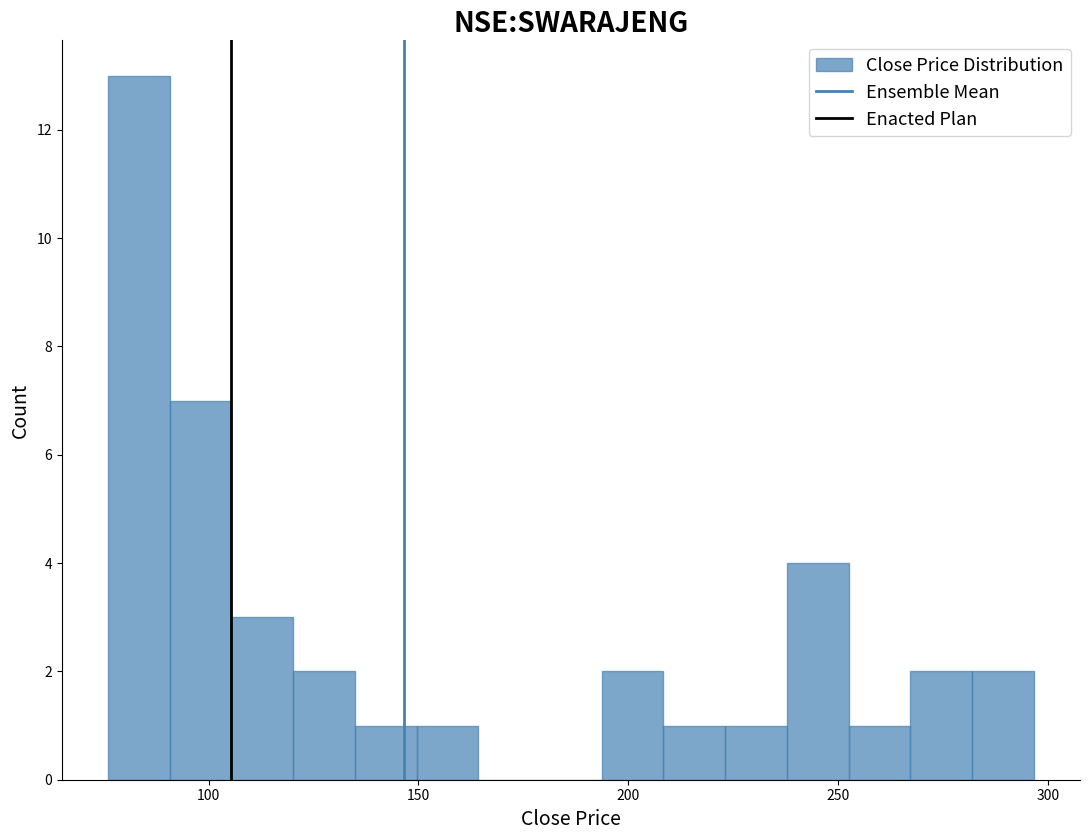

Read against the x-axis, roughly where is the centre of the tallest bar?

85